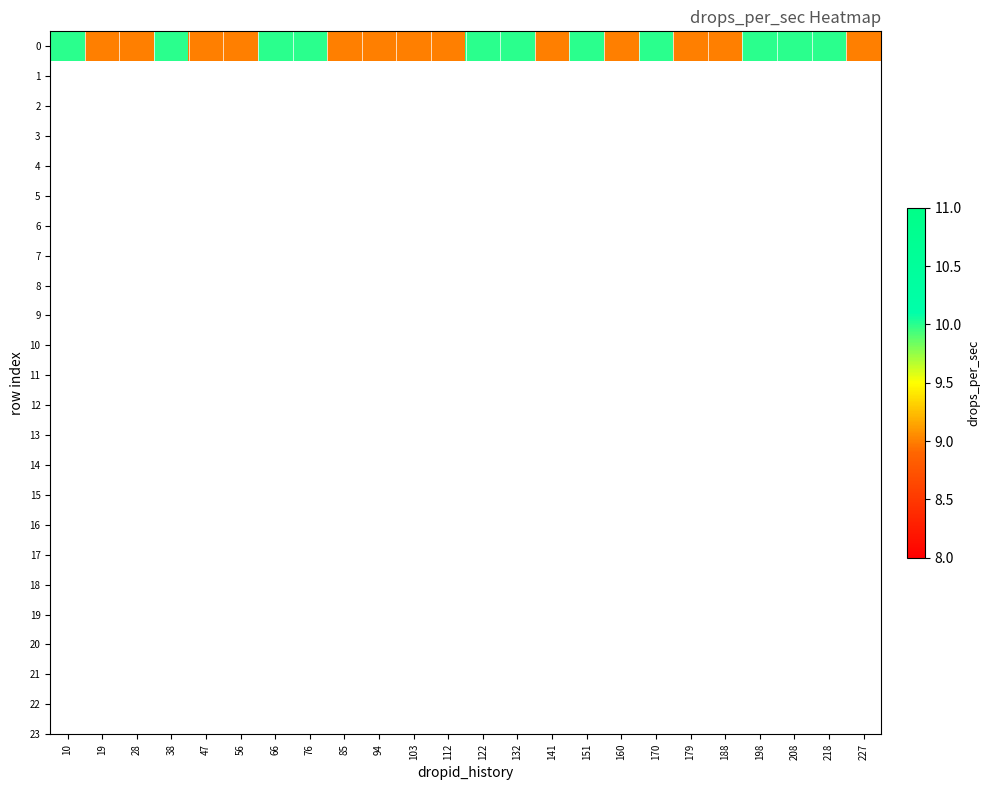

Approximately how many times larger is the value at 103 compared to 151?

0.9